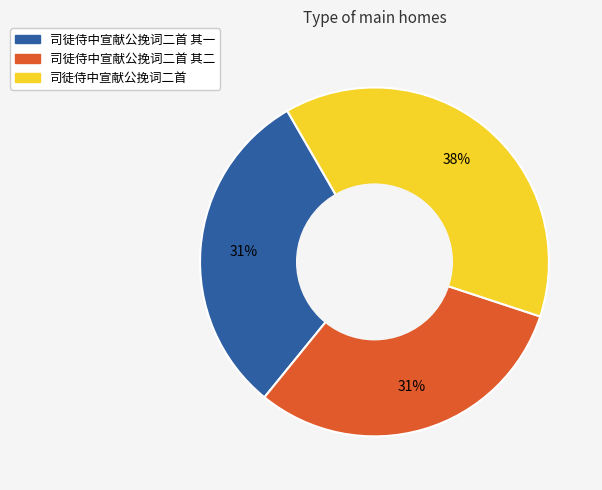

To the nearest percent, what is the combined percentage of 司徒侍中宣献公挽词二首 and 司徒侍中宣献公挽词二首 其一?

69%